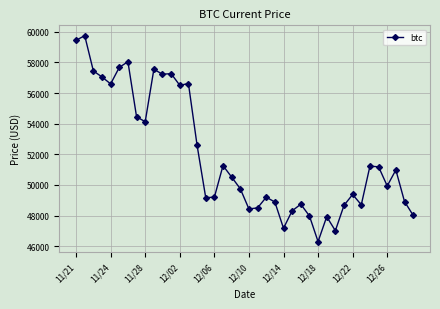

How many data points are less than 50510?

20